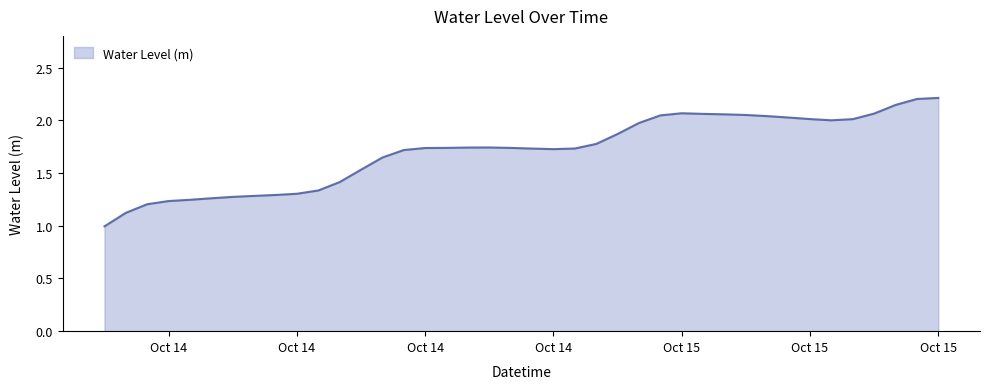

What is the greatest value displayed?

2.2